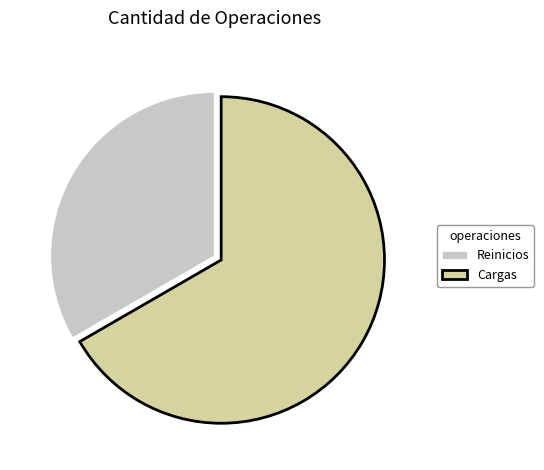

Does Reinicios represent more than half of the total?

No